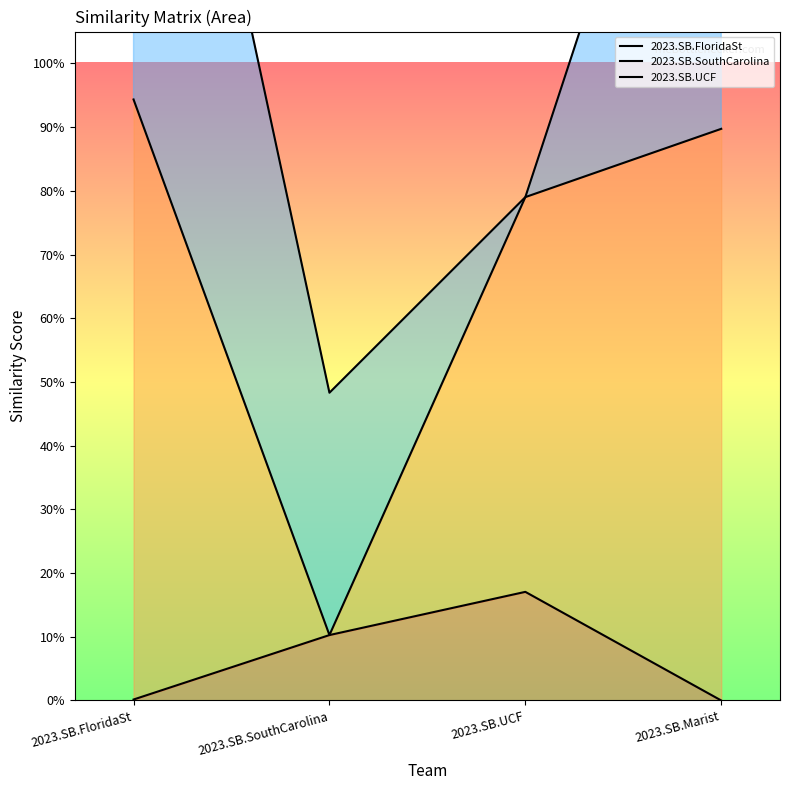

True or false: 2023.SB.FloridaSt and 2023.SB.SouthCarolina intersect in this chart.

False